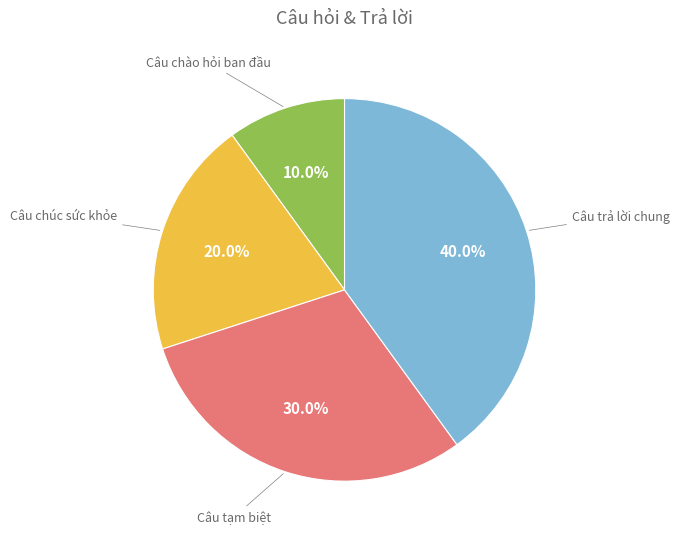

Is there a majority slice in this chart?

No